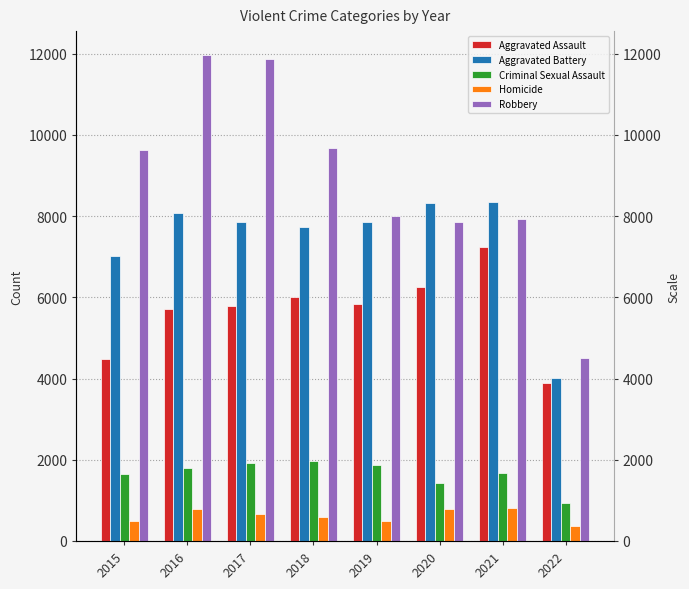

The value of Aggravated Assault at 2022 is 2687. True or false?

False